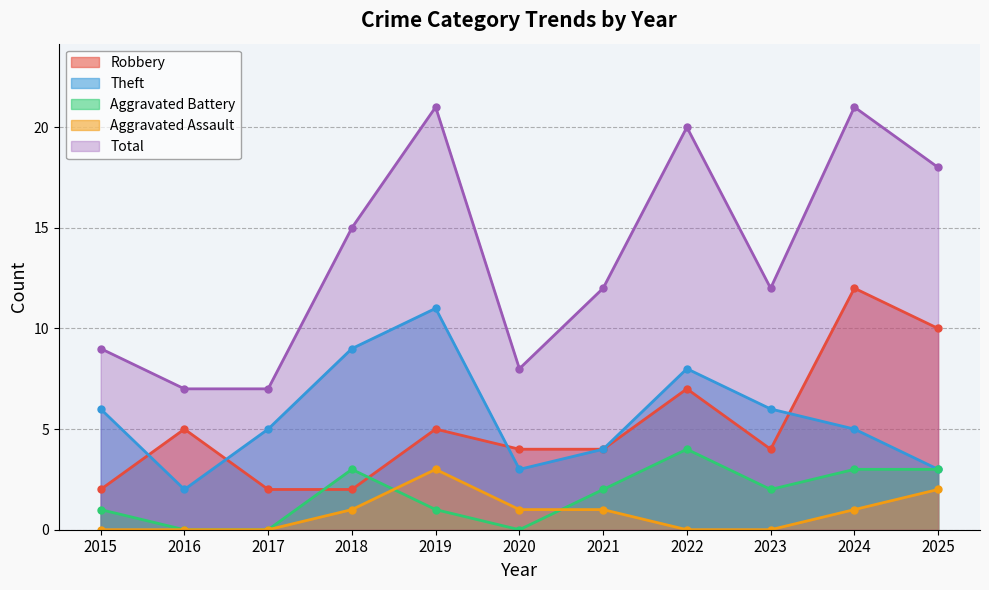

At which label does Aggravated Battery reach its peak?

2022